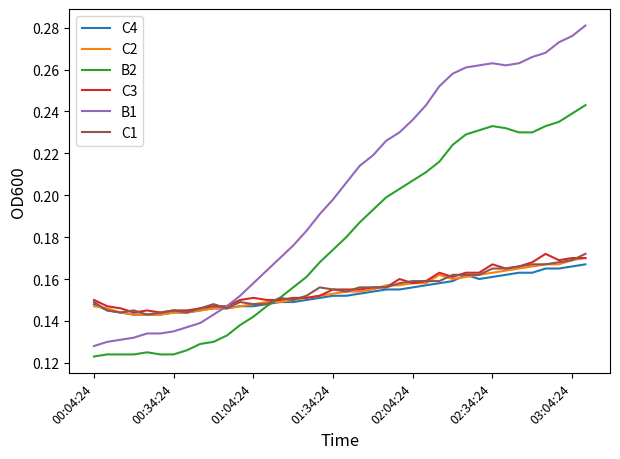

Which series has the largest total across all categories?

B1